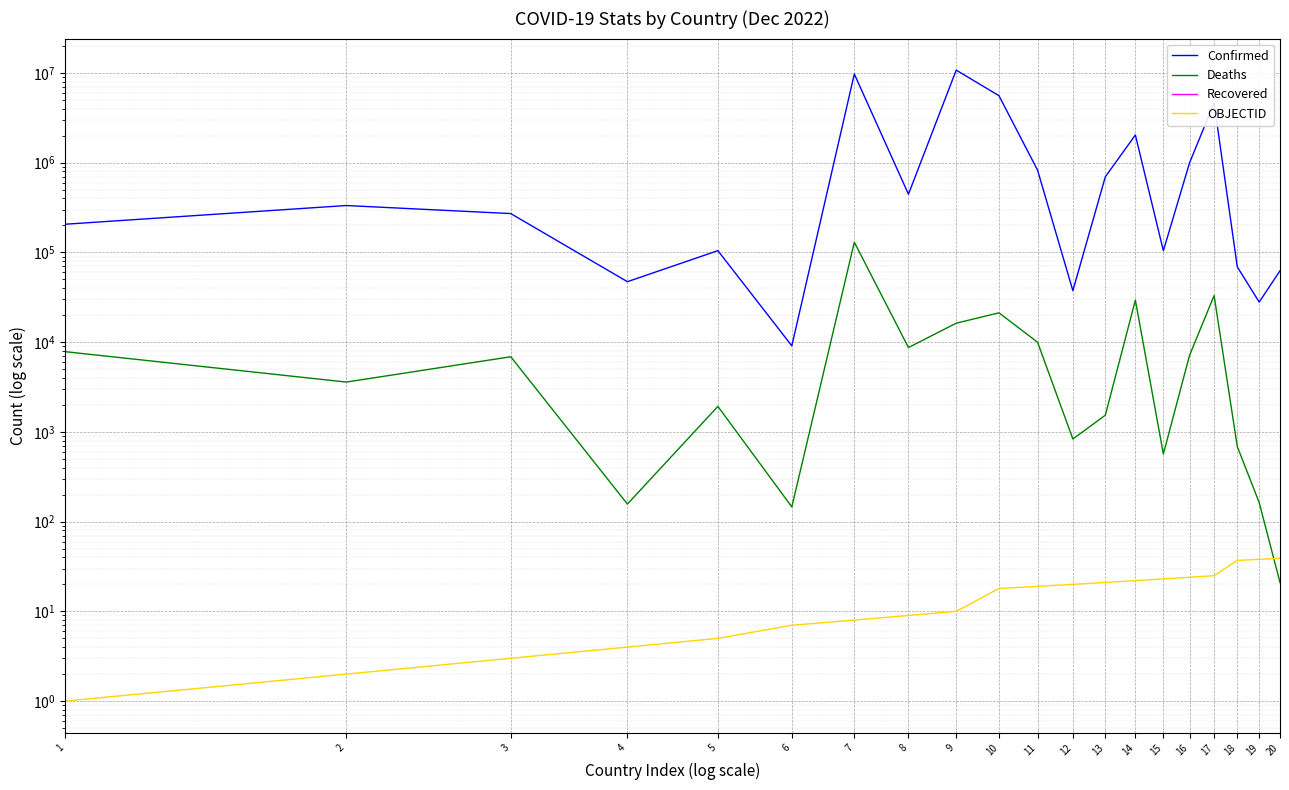

What are all the series names shown in the legend?

Confirmed, Deaths, Recovered, OBJECTID